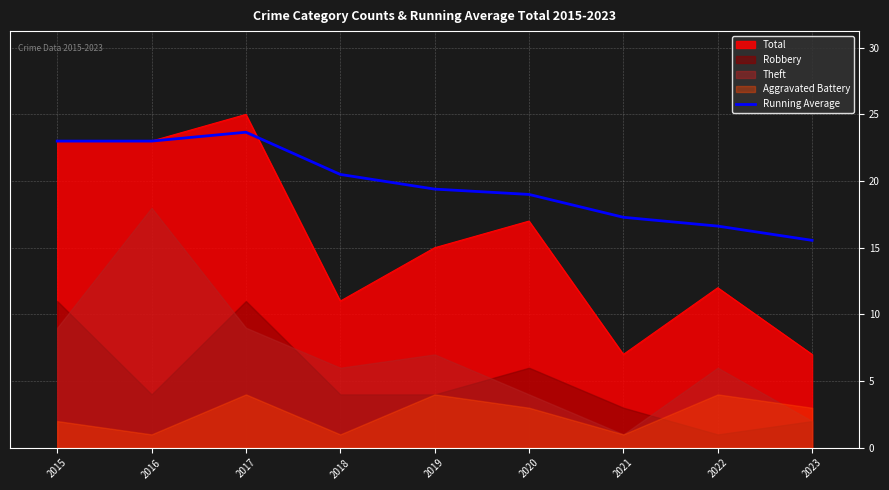

Reading right to left, transcribe all the data shown in this chart.

2023=15.6	2022=16.6	2021=17.3	2020=19.0	2019=19.4	2018=20.5	2017=23.7	2016=23.0	2015=23.0